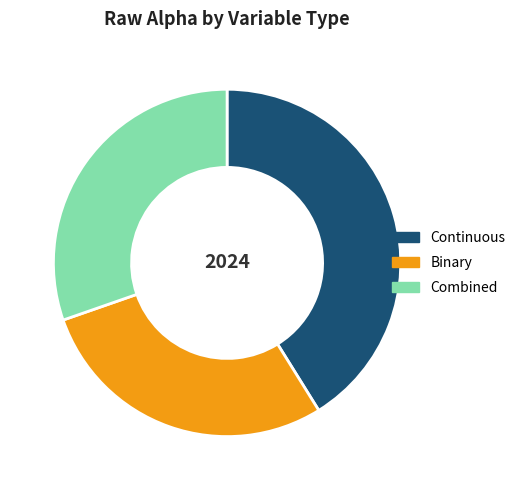

Which slice is the smallest?

Binary